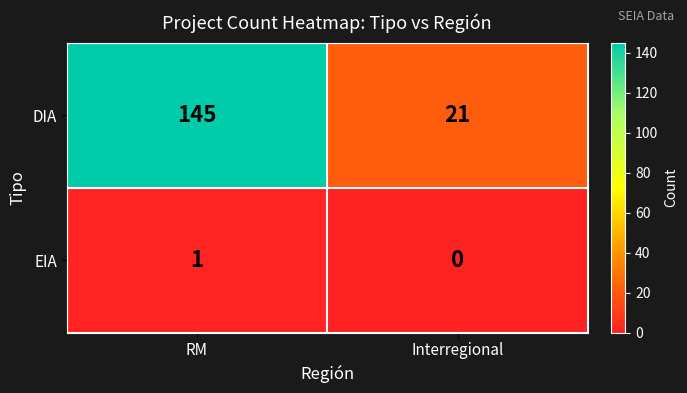

Which series has the largest total across all categories?

DIA